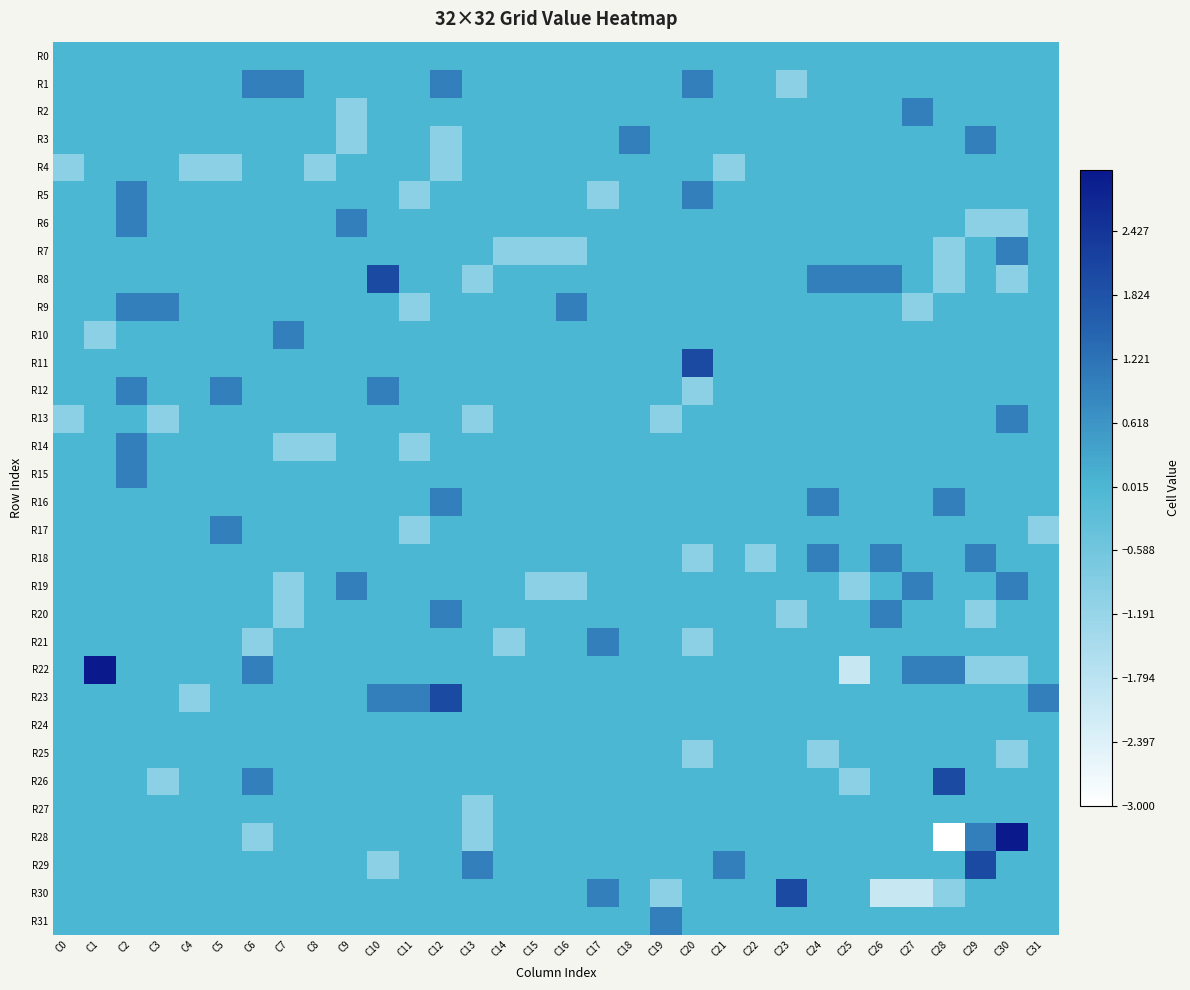

How many series are shown in this chart?

32